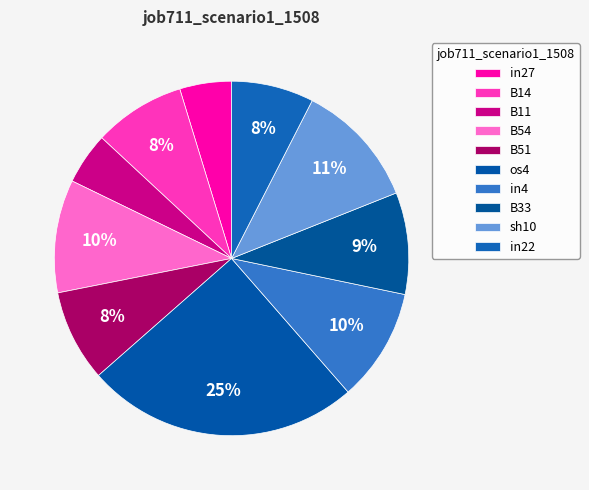

What is the smallest slice in the pie chart?

in27